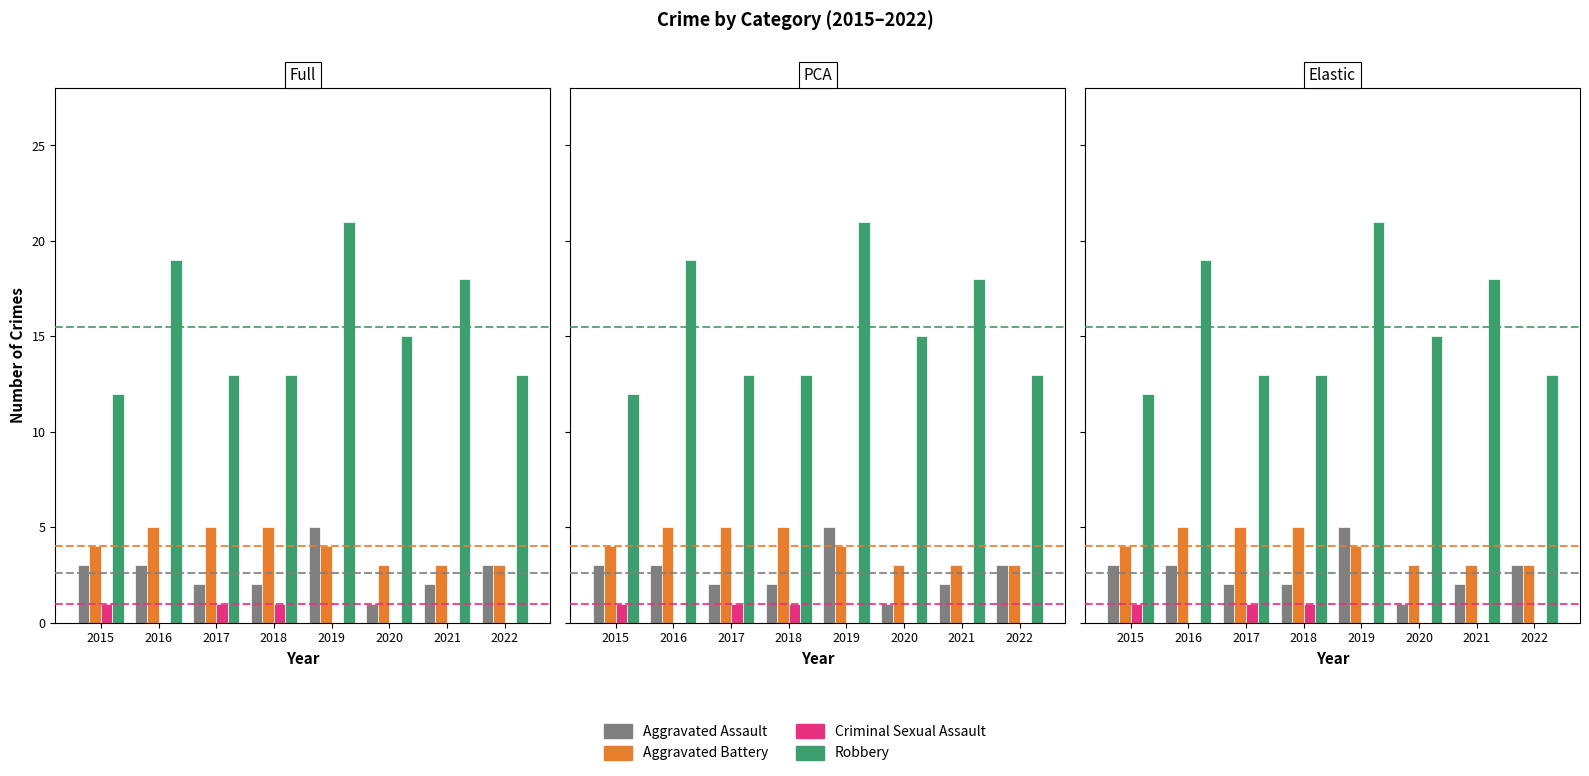

How many bars are there in each group?

4